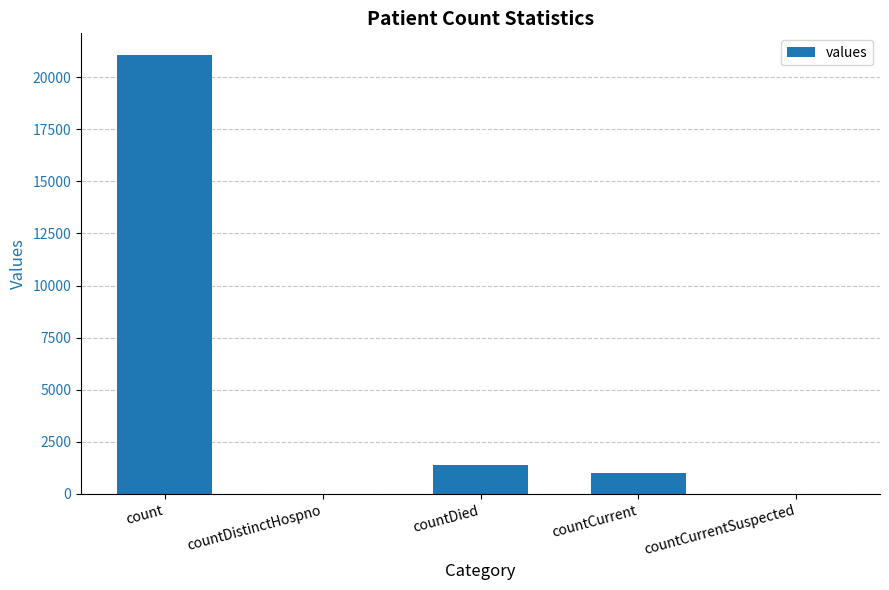

How many series are shown in this chart?

1